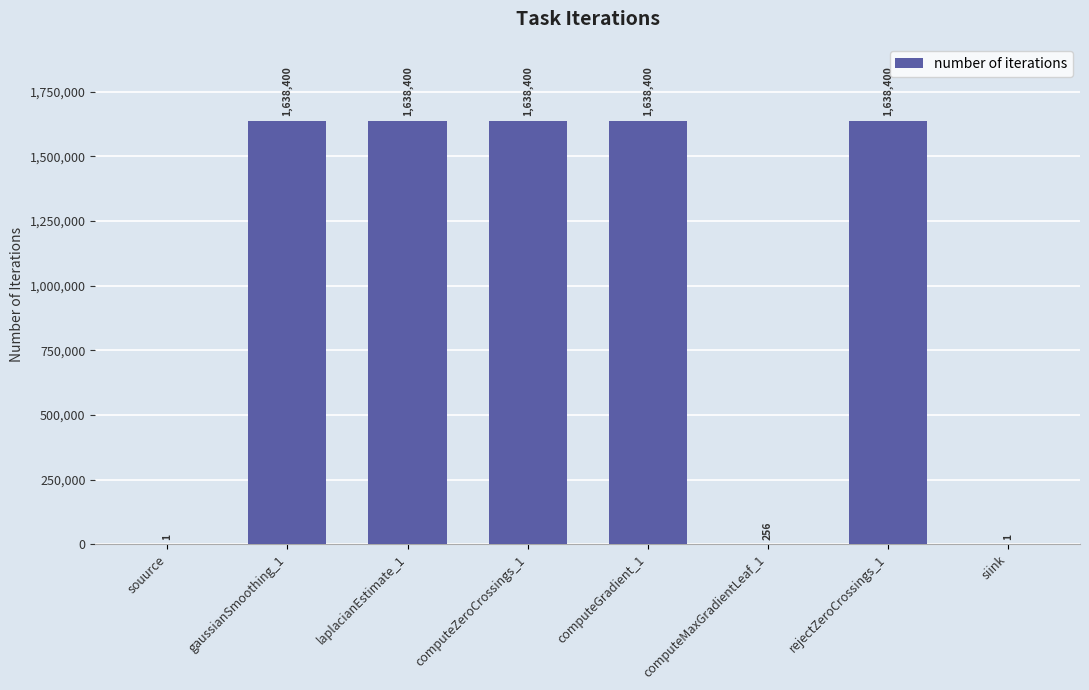

What is the sum of the values at computeGradient_1 and rejectZeroCrossings_1?

3276800